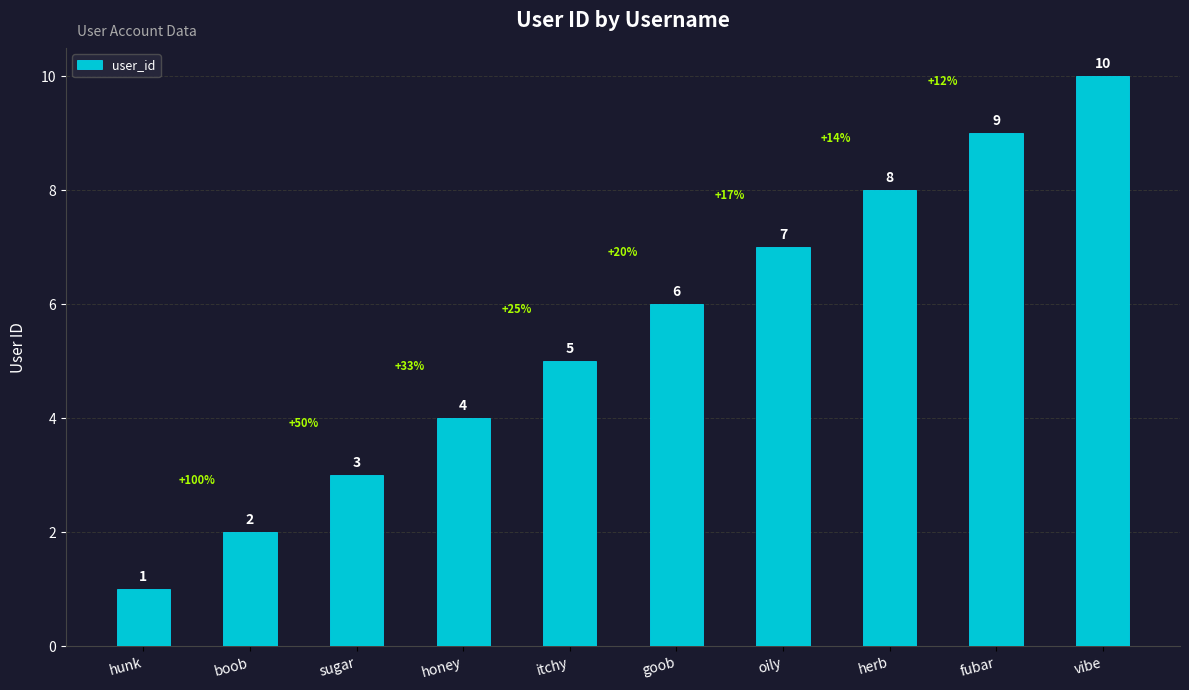

Reading left to right, list all the values displayed in this chart.

hunk=1	boob=2	sugar=3	honey=4	itchy=5	goob=6	oily=7	herb=8	fubar=9	vibe=10